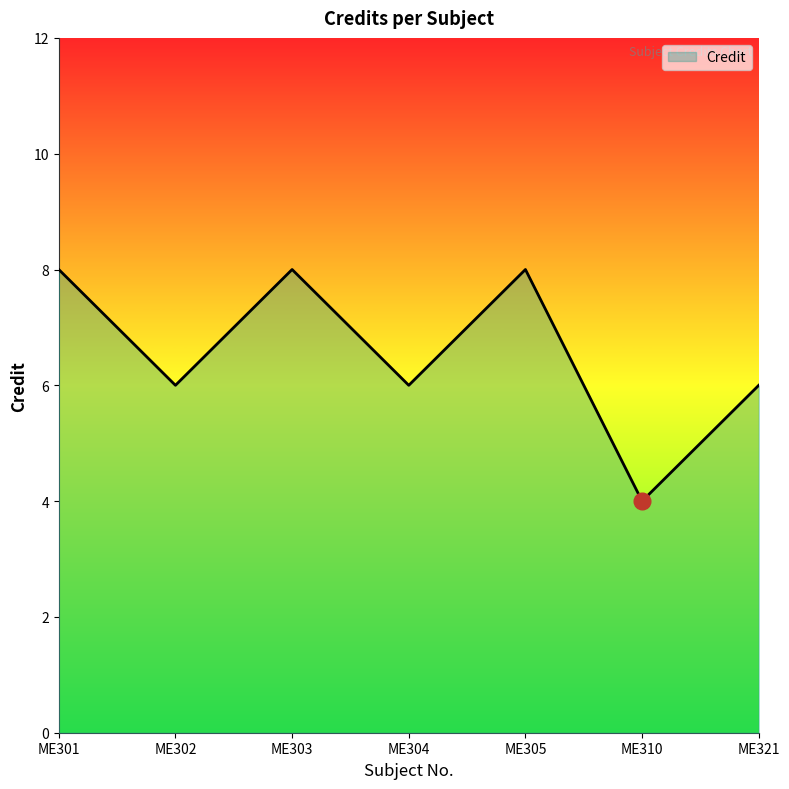

What is the sum of the values at ME302 and ME310?

10